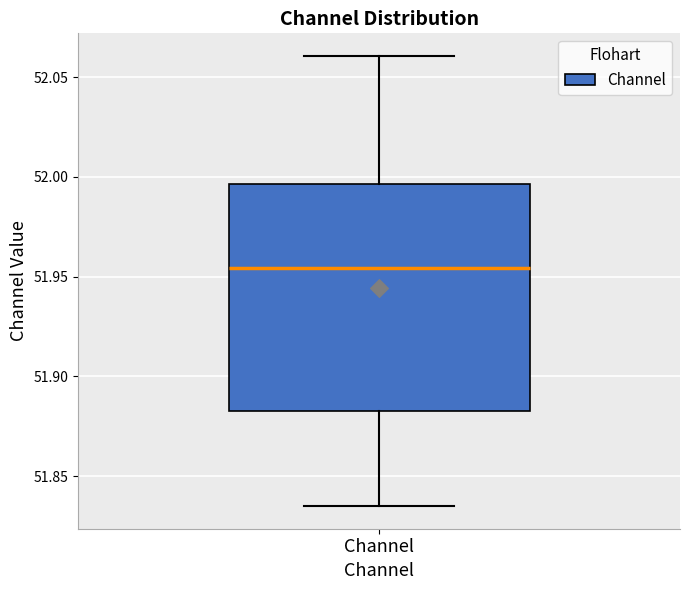

Read this box plot against the y-axis: the position of the median line, the range covered by the box, and the ends of both whiskers. The values are not printed on the chart, so give them approximately, as read against the axis.

median 51.955, box 51.880 to 51.995, whiskers 51.835 to 52.060